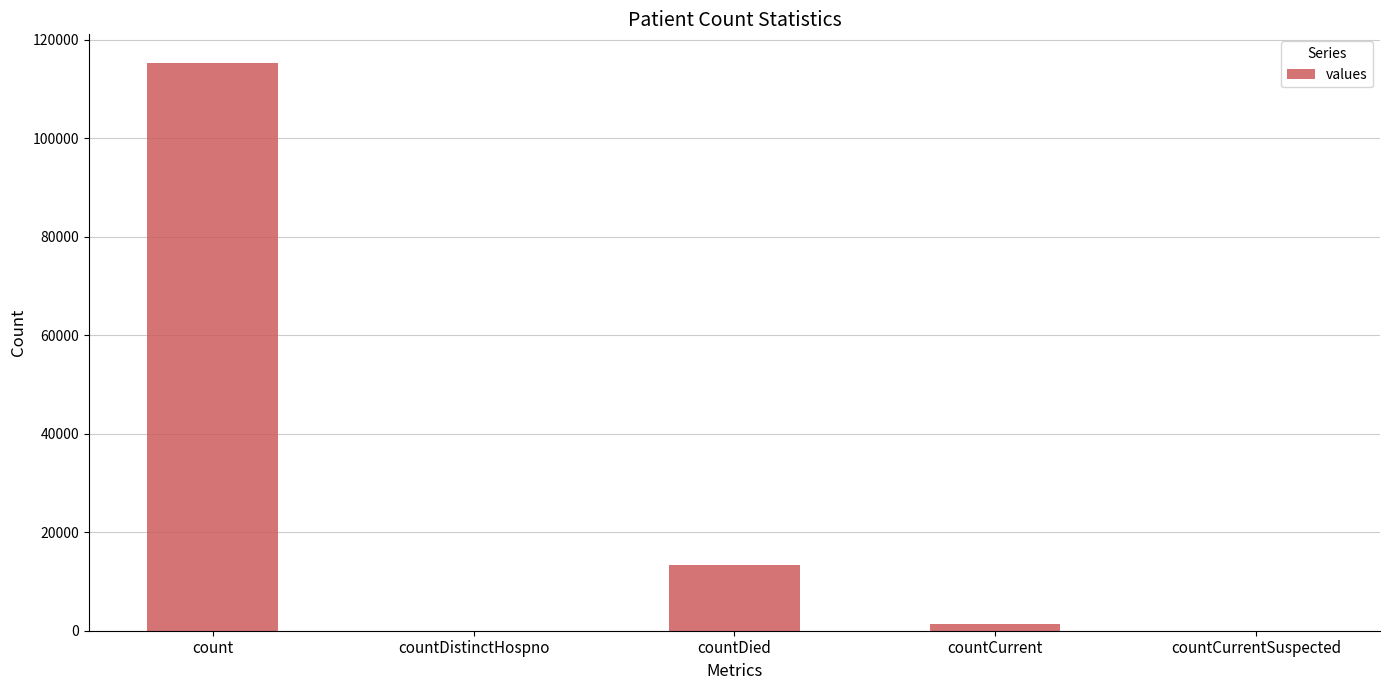

Reading right to left, transcribe all the data shown in this chart.

countCurrentSuspected=0	countCurrent=1383	countDied=13343	countDistinctHospno=0	count=115379